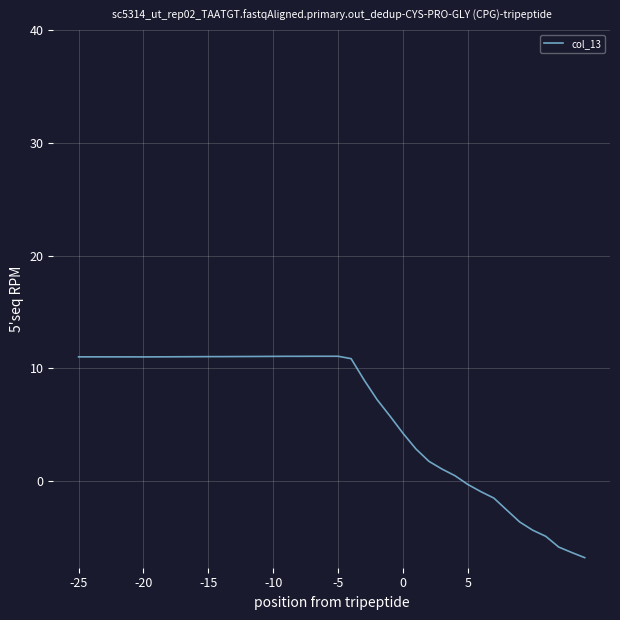

What is the greatest value displayed?

11.1